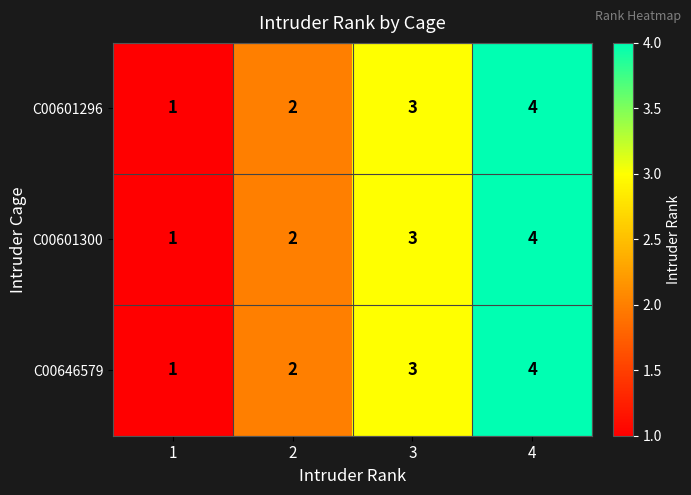

How many values in the C00601300 series are below 3?

2